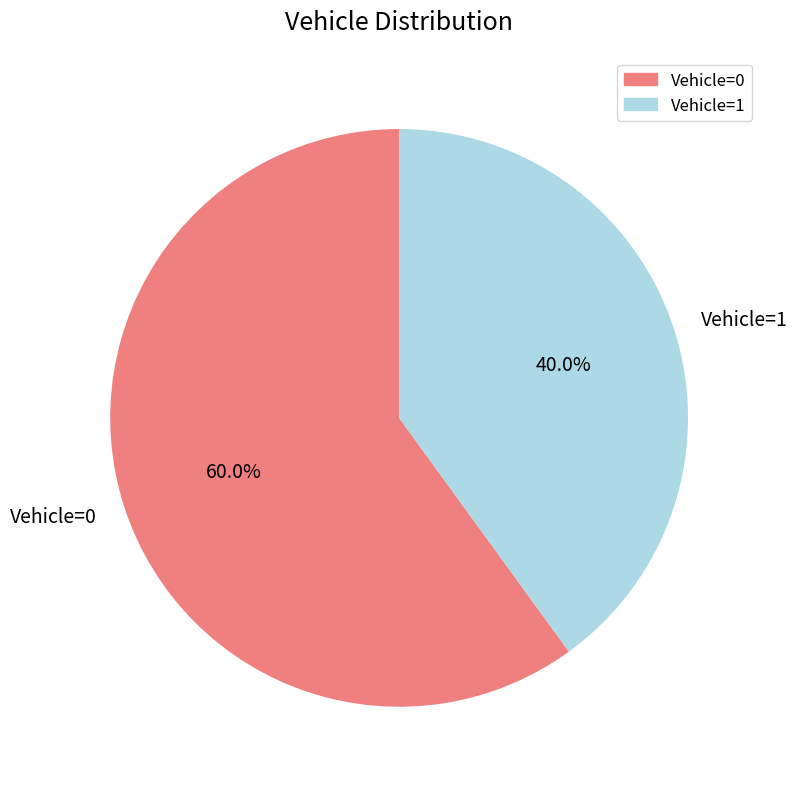

To the nearest percent, what is the average slice percentage?

50%